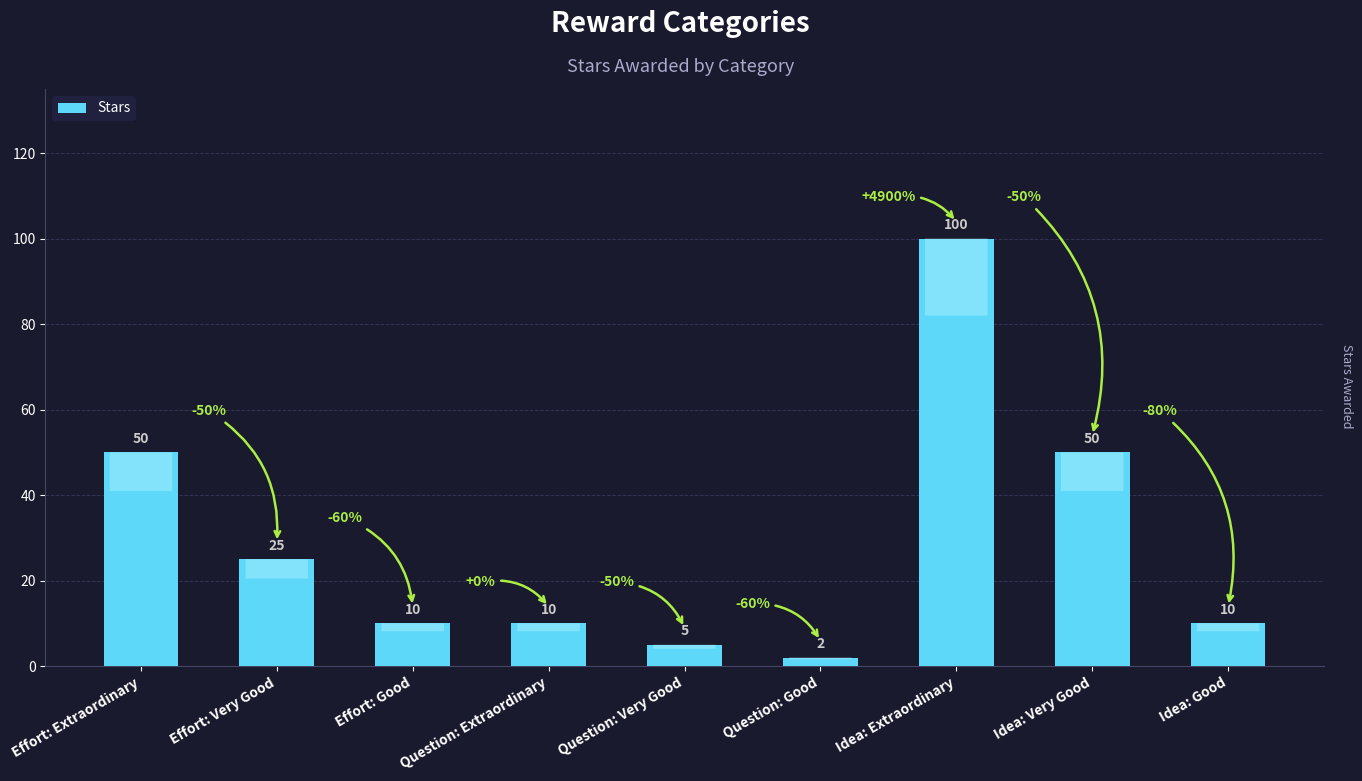

What is the change in value from Effort: Very Good to Idea: Extraordinary?

+75